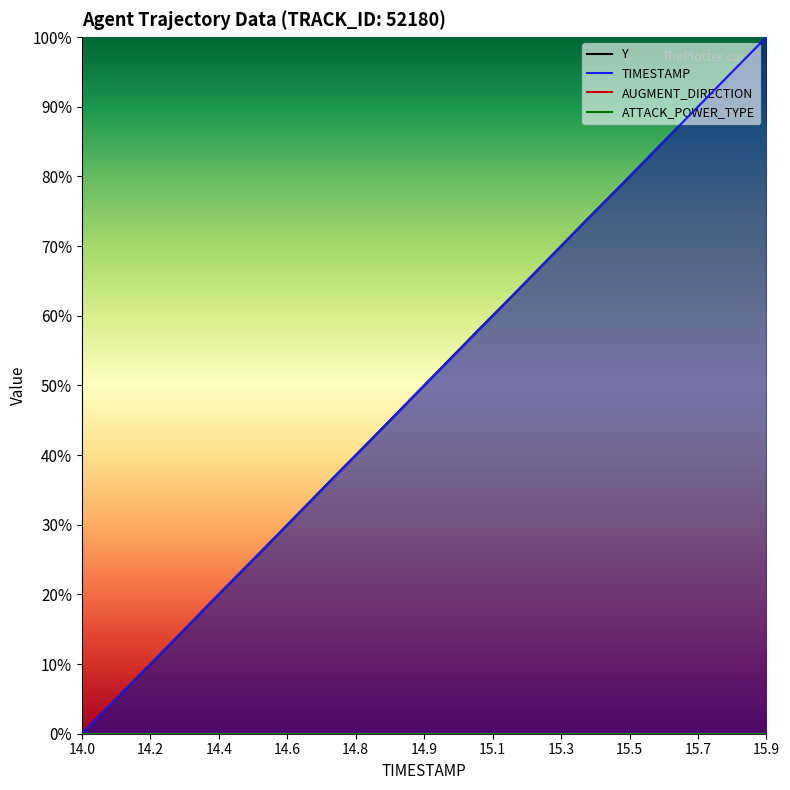

True or false: TIMESTAMP has a value of 45.6 at 14.0.

False